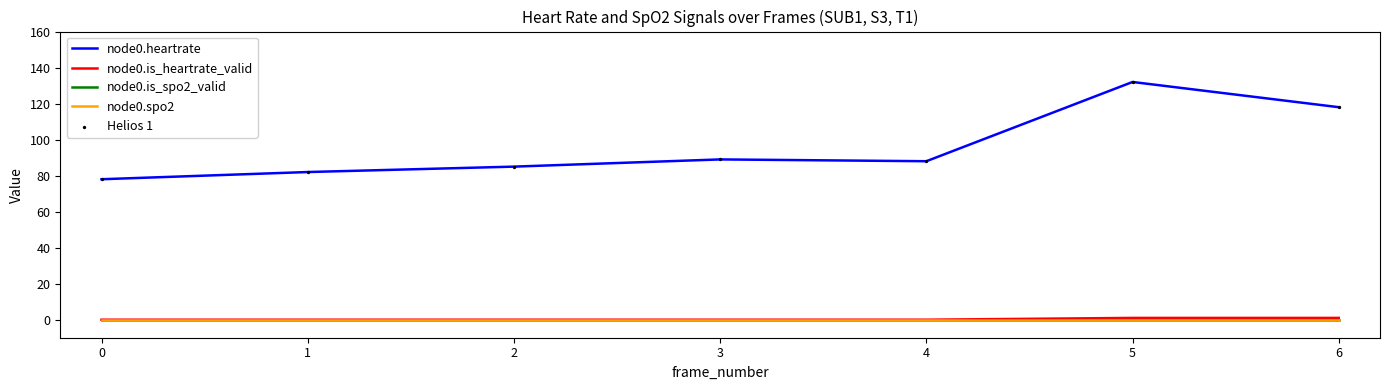

Does the chart have visible grid lines?

No